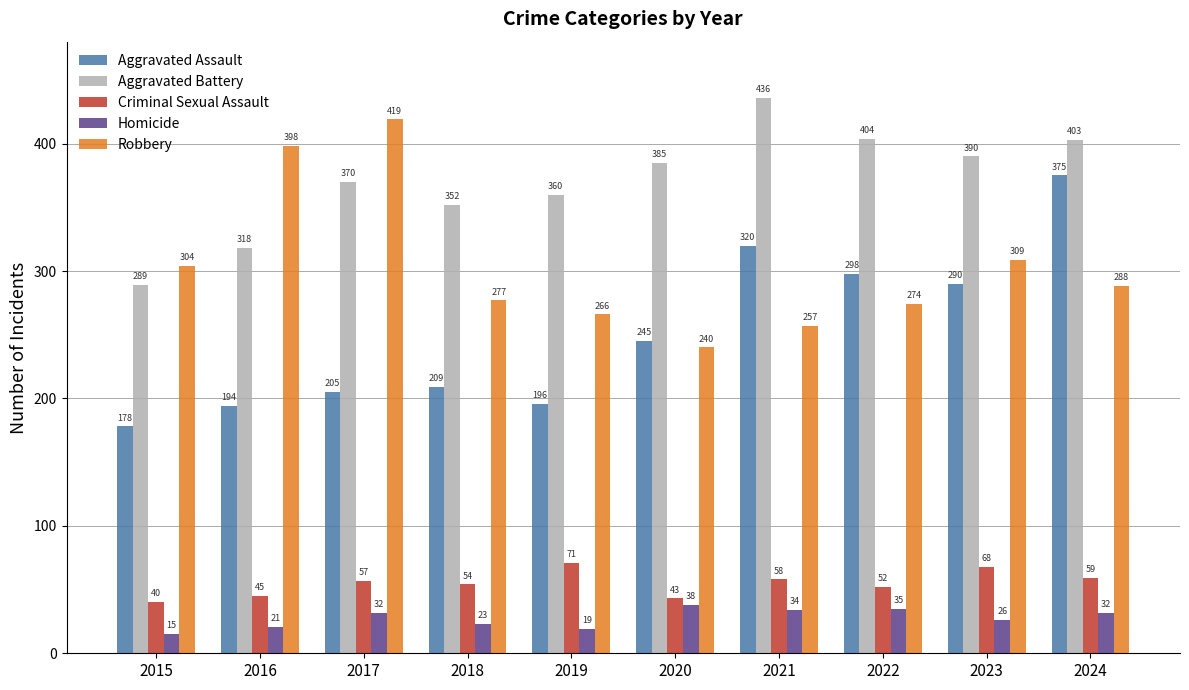

Which category has the lowest value in the Aggravated Assault series?

2015